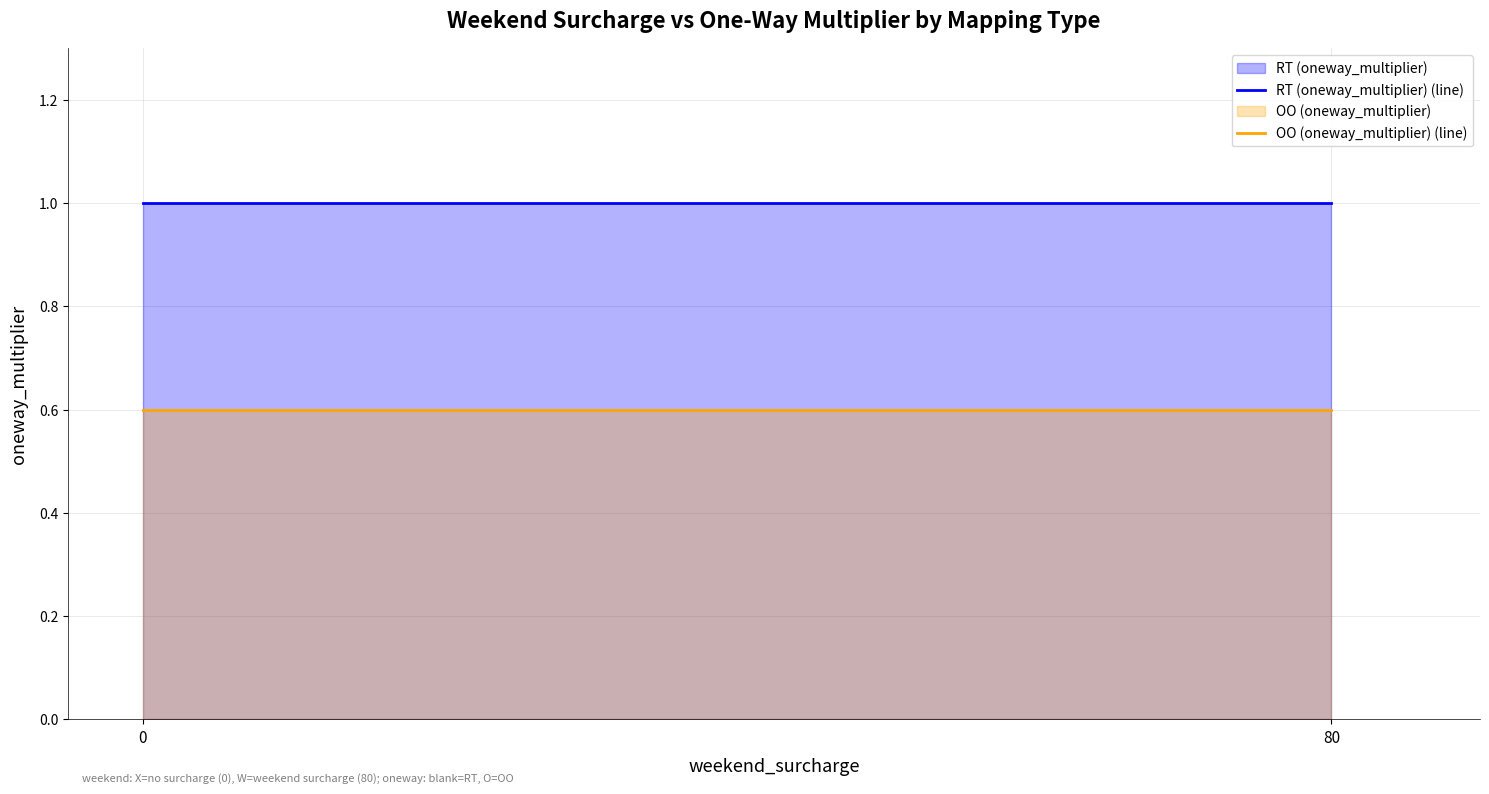

The value of OO (oneway_multiplier) (line) at 80 is 0.6. True or false?

True